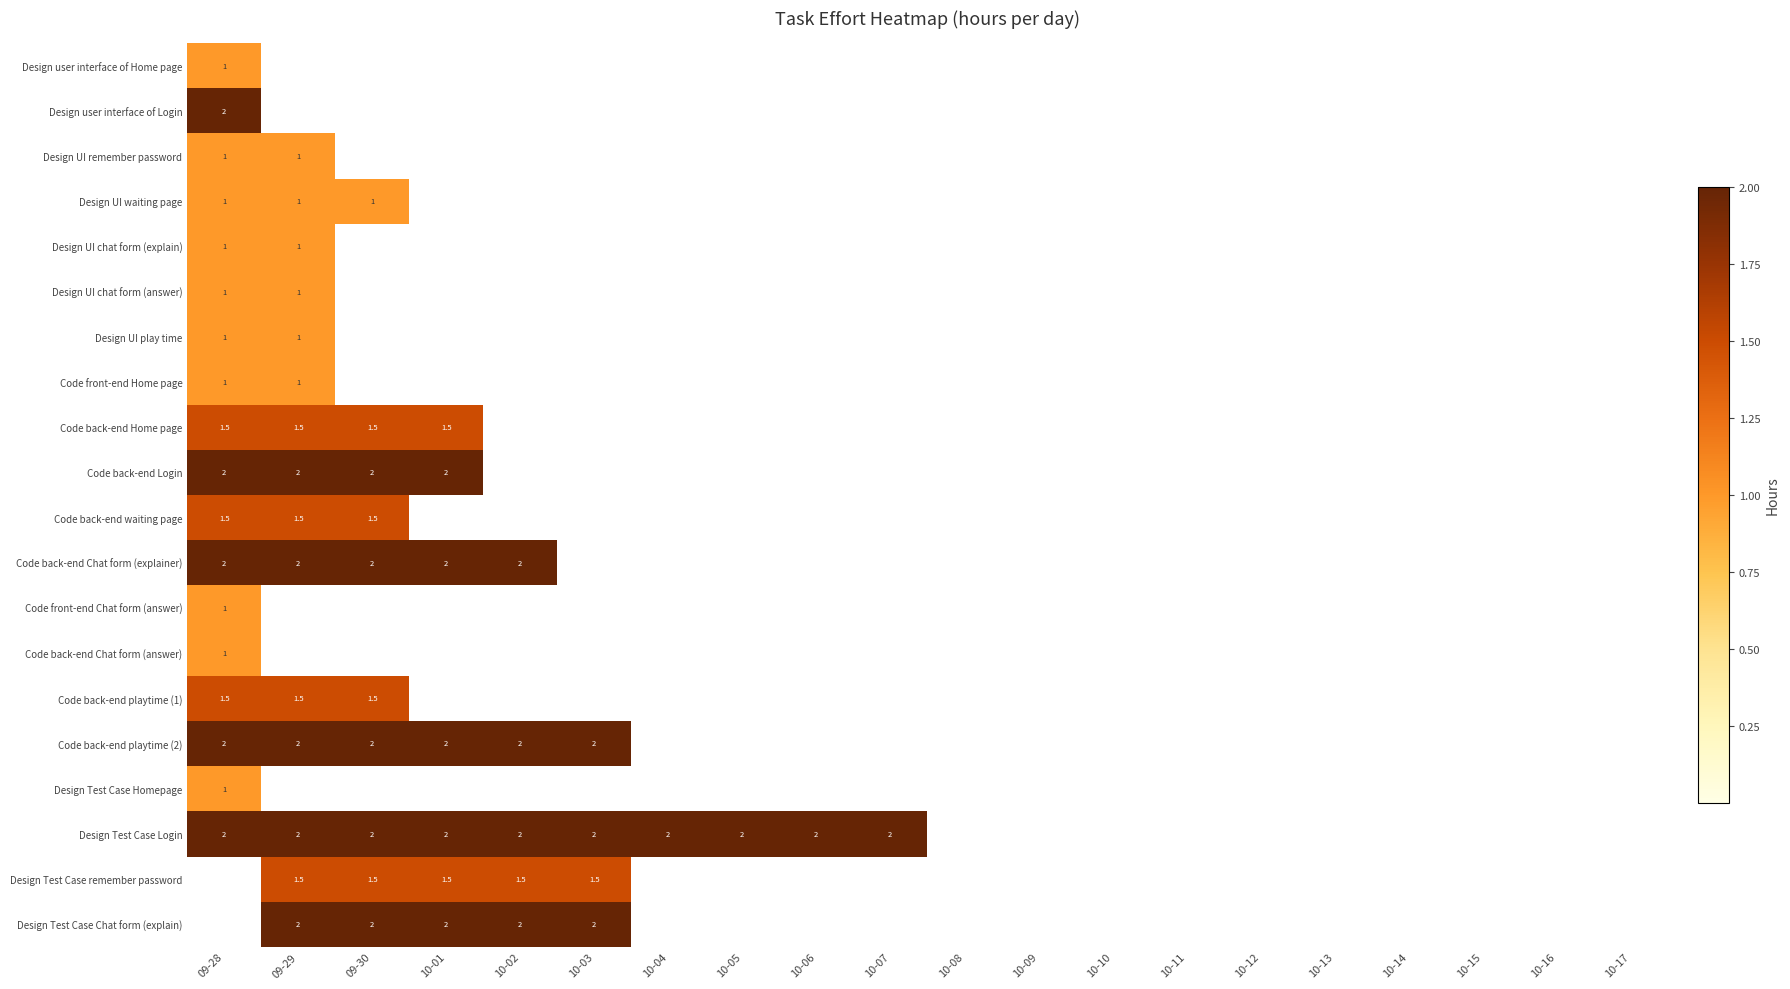

True or false: Code back-end playtime (2) has a value of 2.0 at 10-03.

True